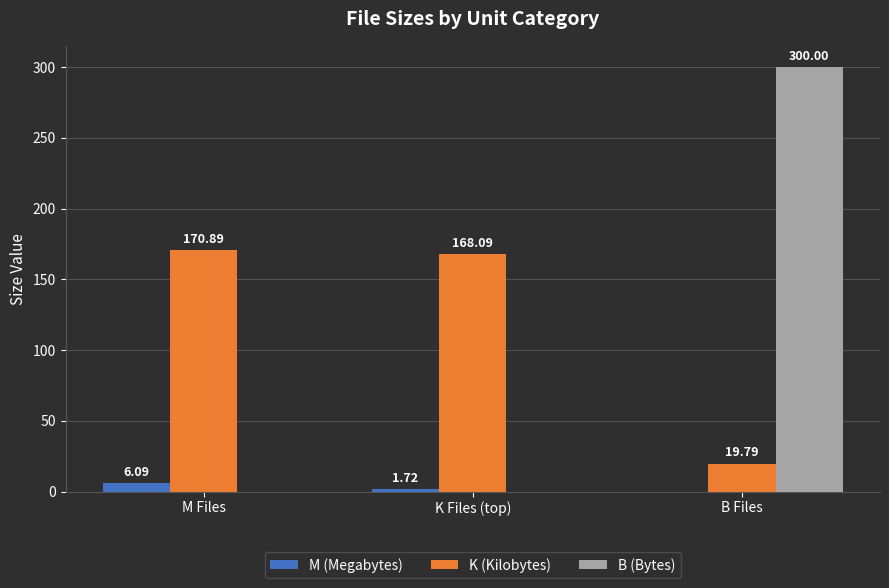

Which series has the largest total across all categories?

K (Kilobytes)